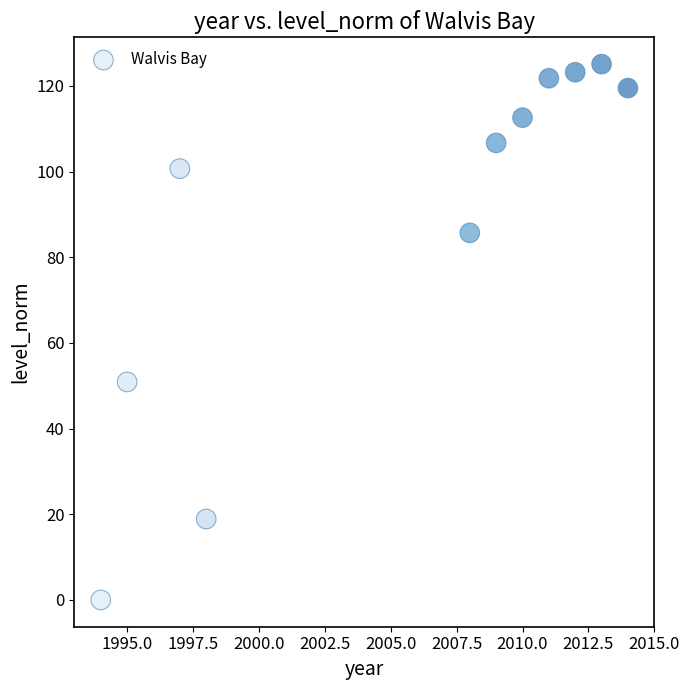

What is the range of X values (max minus min)?

20.0